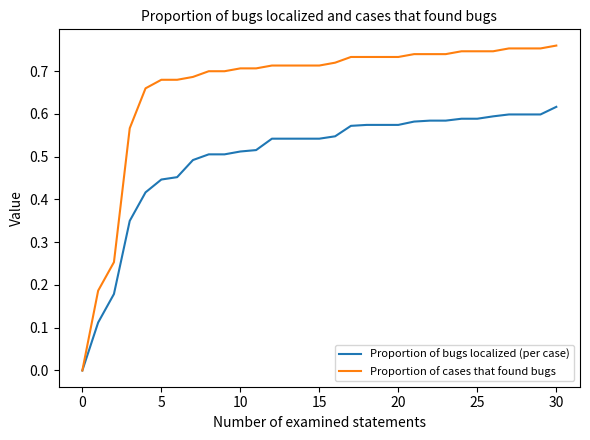

Is this an area chart (filled region under the line)?

No